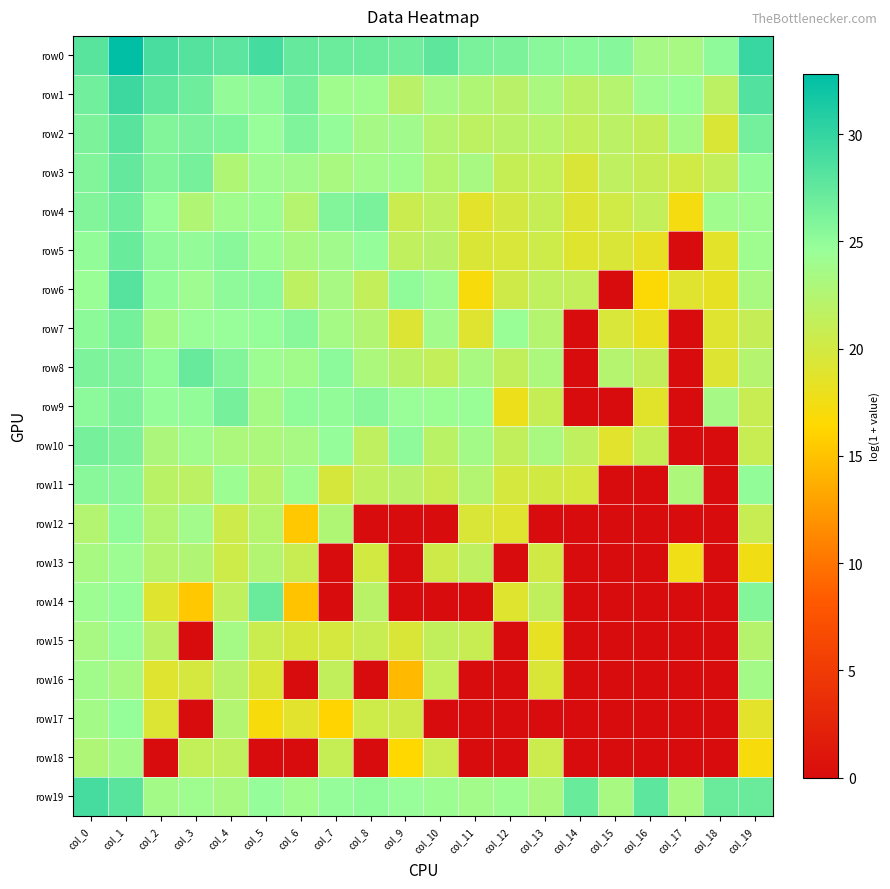

At how many categories does at least one series exceed 18?

20